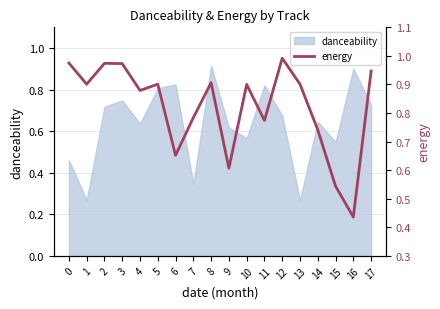

What is the difference between the maximum and minimum values?

0.6